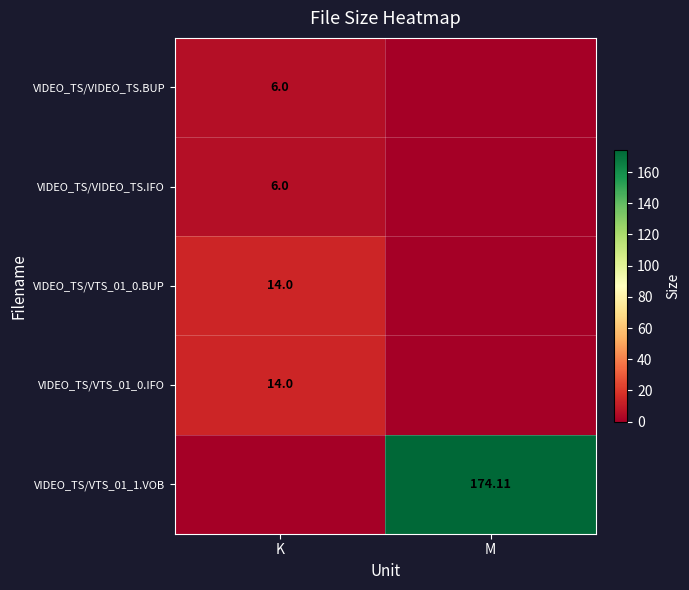

What is the difference between the highest and lowest values at M?

174.1